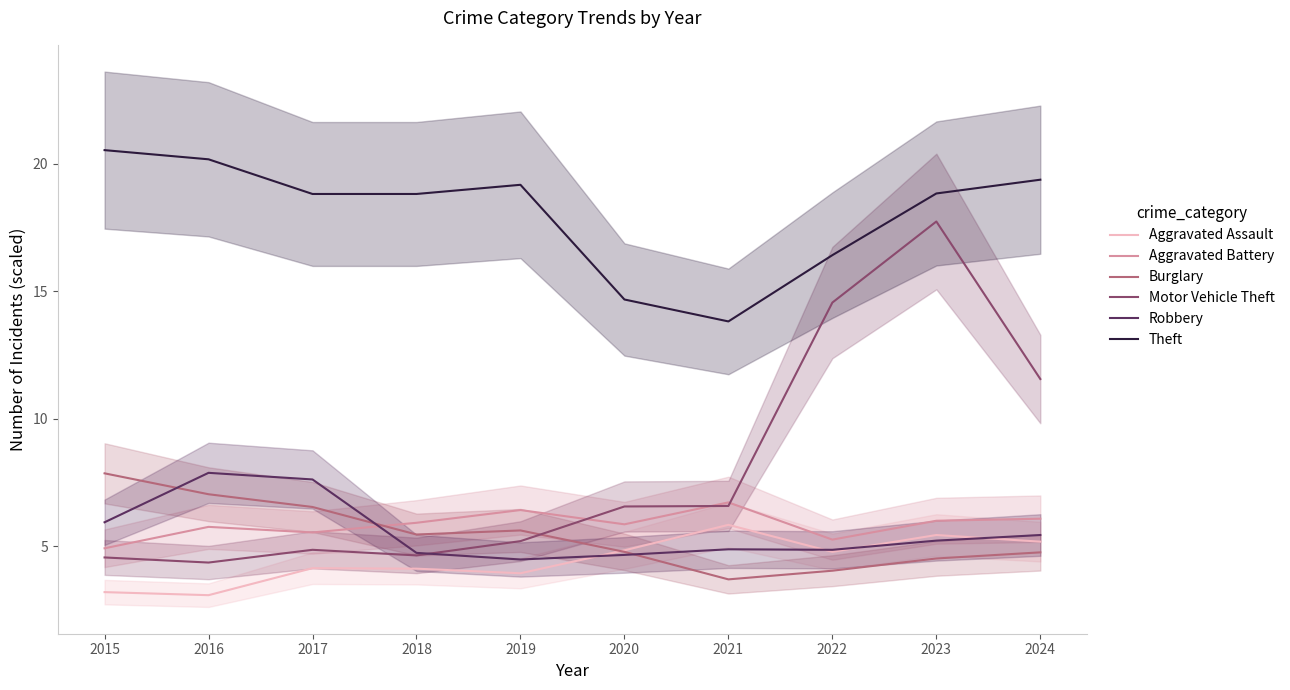

At which label is Aggravated Battery closest to 5?

2015